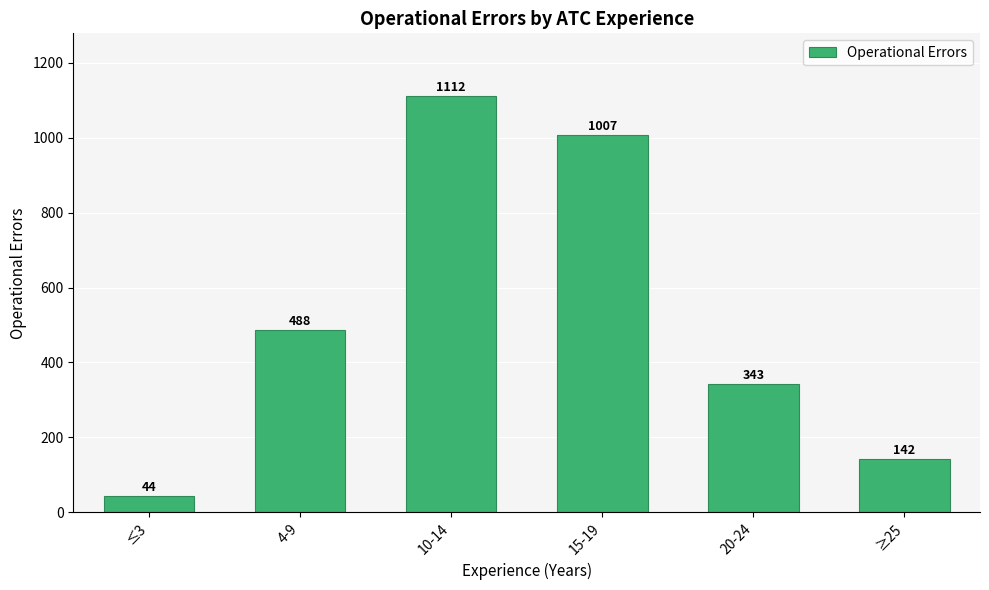

How many bars are there in total?

6